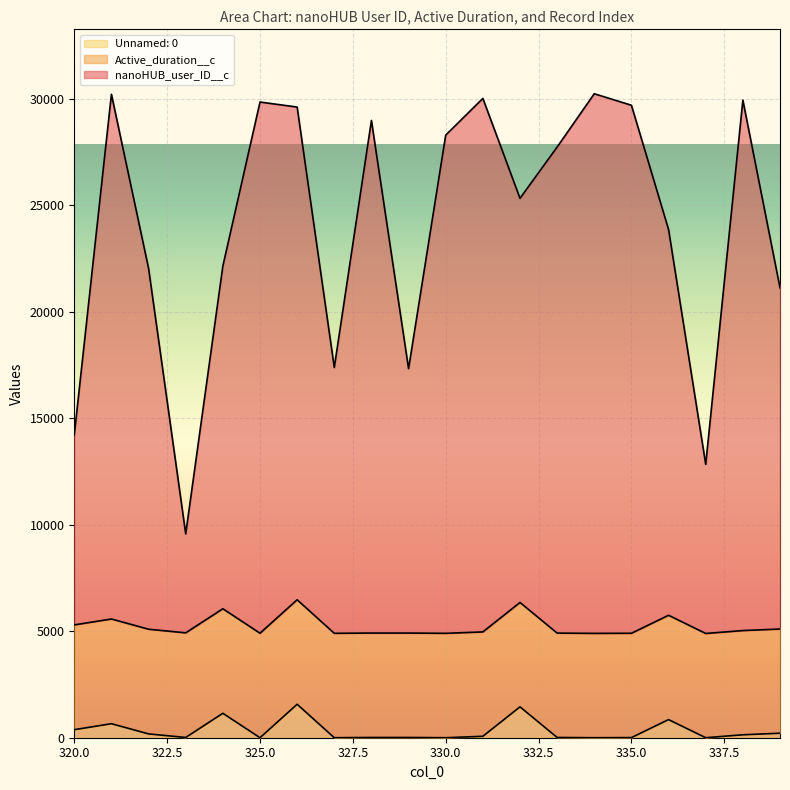

What is the sum of all nanoHUB_user_ID__c values?

480433